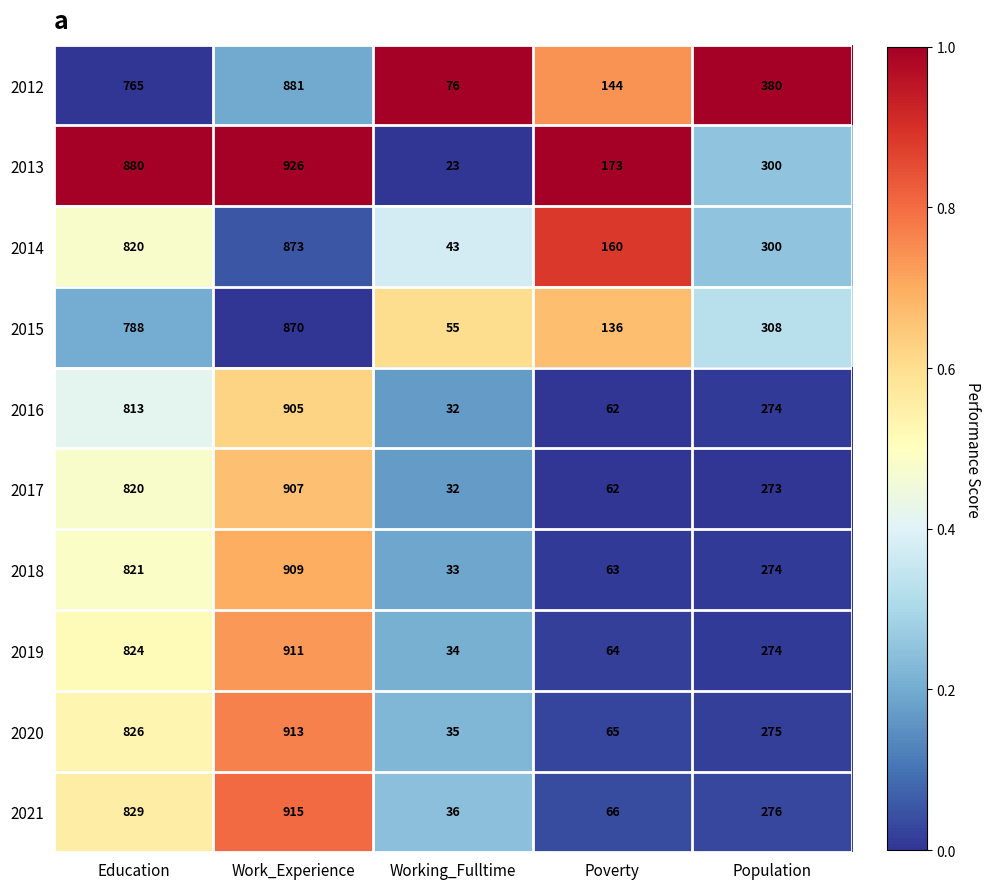

Which series has the largest total across all categories?

2013